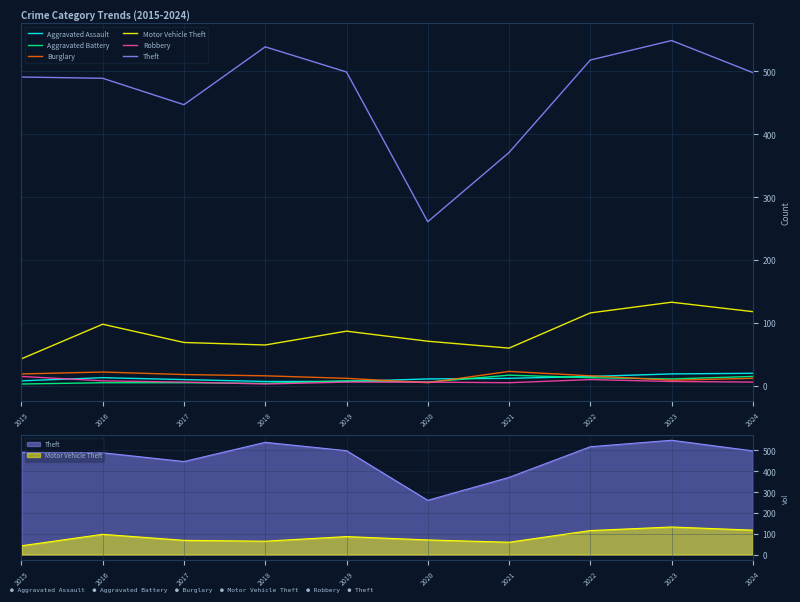

Which label corresponds to the smallest value in the chart?

2015